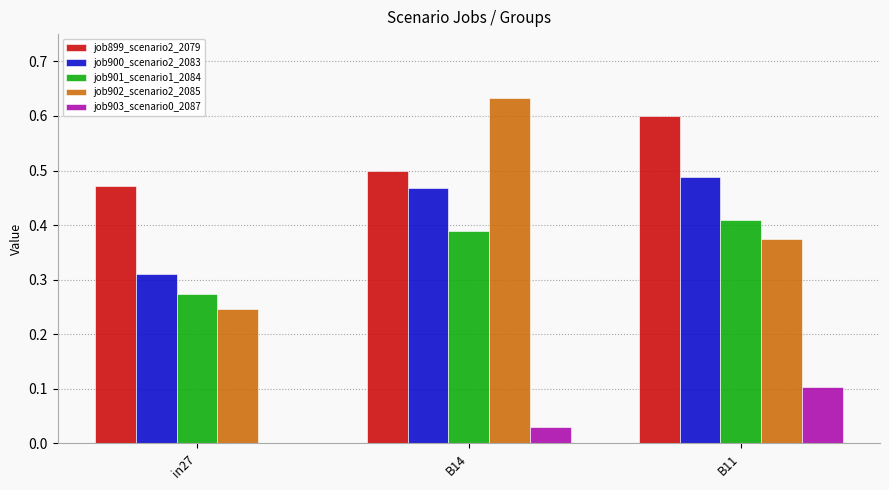

Which series has the largest total across all categories?

job899_scenario2_2079